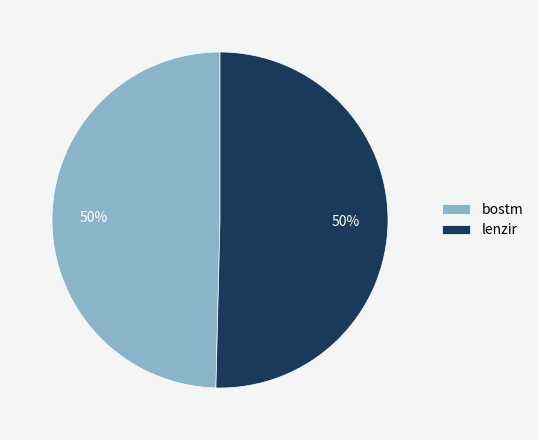

Do bostm and lenzir together represent more than half of the pie?

Yes